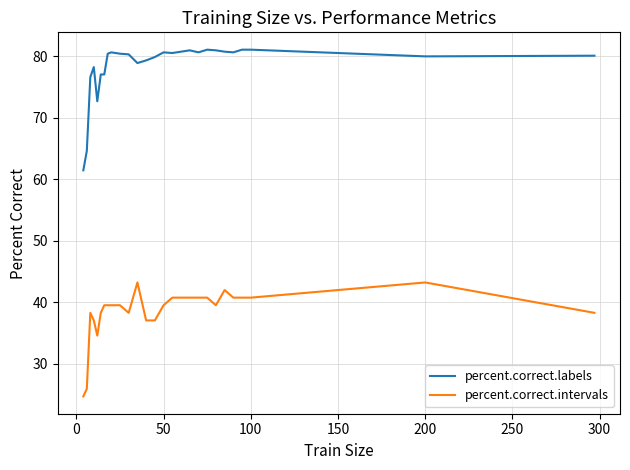

What is the lowest value of the percent.correct.intervals series?

24.7